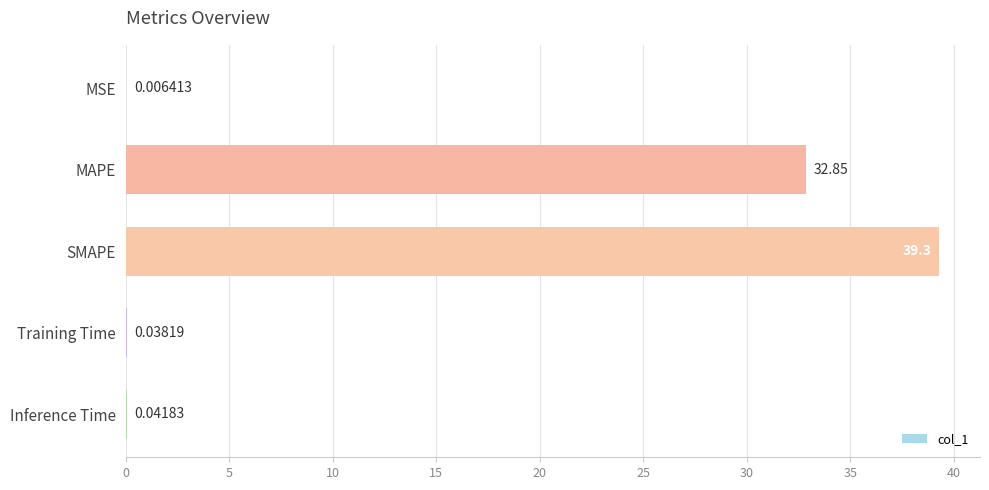

What is the sum of the values at MAPE and Inference Time?

32.9